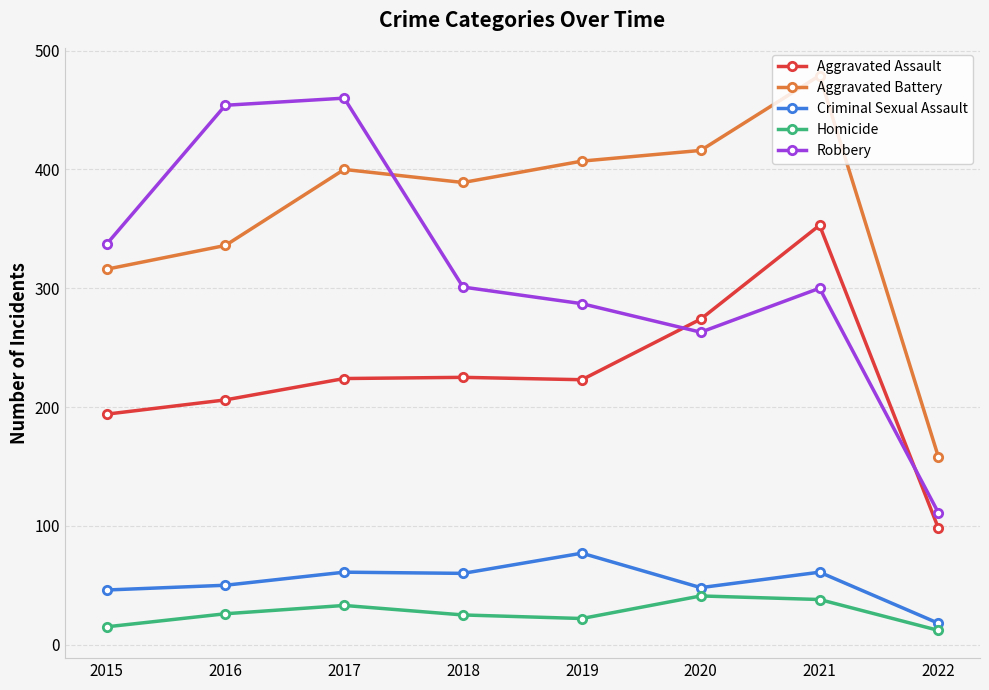

What is the greatest value displayed?

479